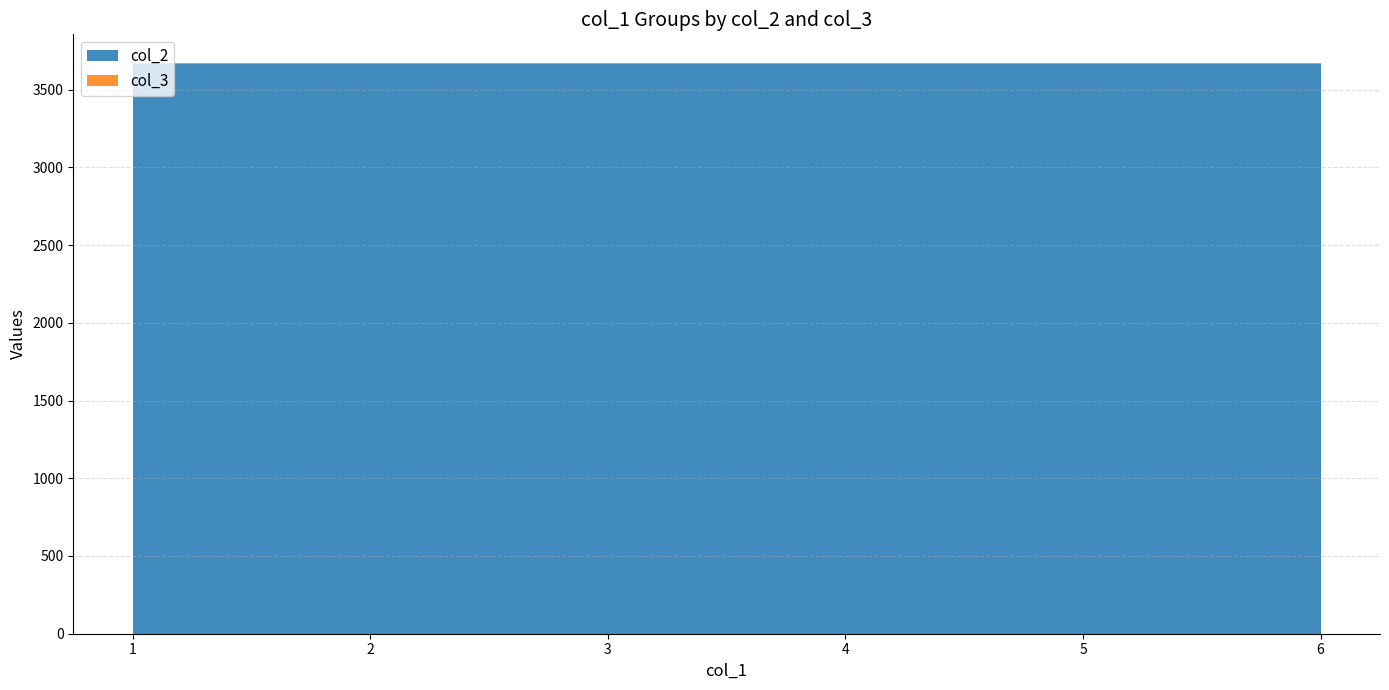

The value of col_2 at 1 is 3666.7. True or false?

True